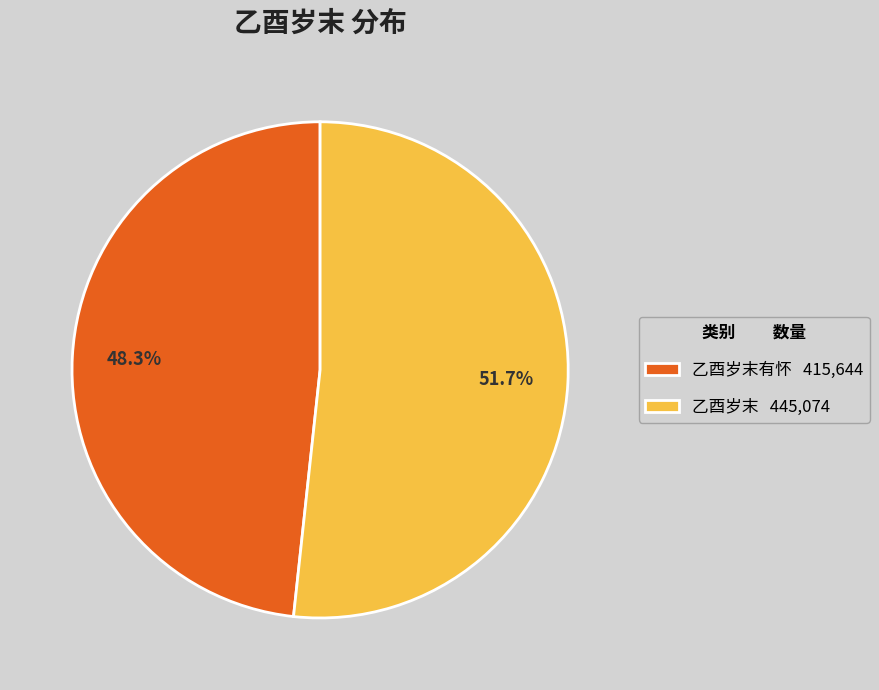

Is there a majority slice in this chart?

Yes